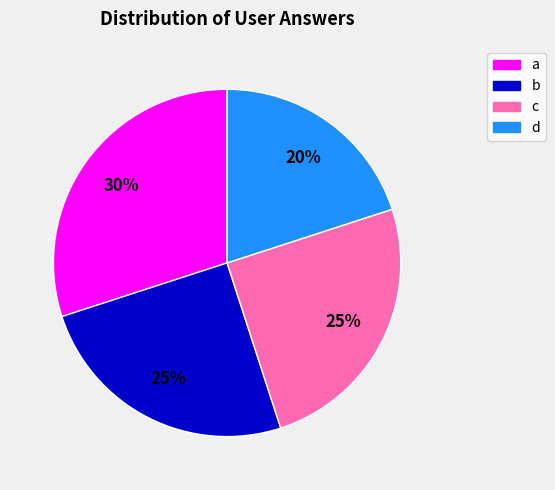

What is the ratio of the value at a to the value at c?

1.2